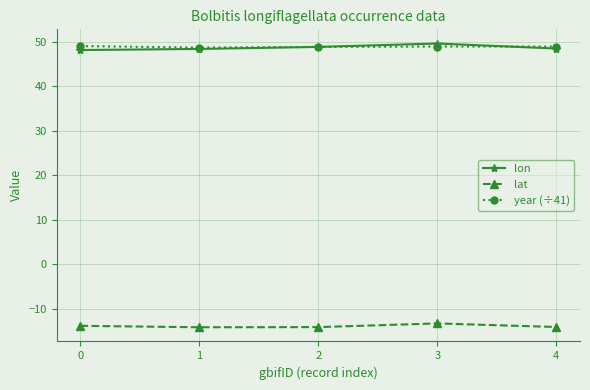

At how many categories does at least one series exceed 23?

5